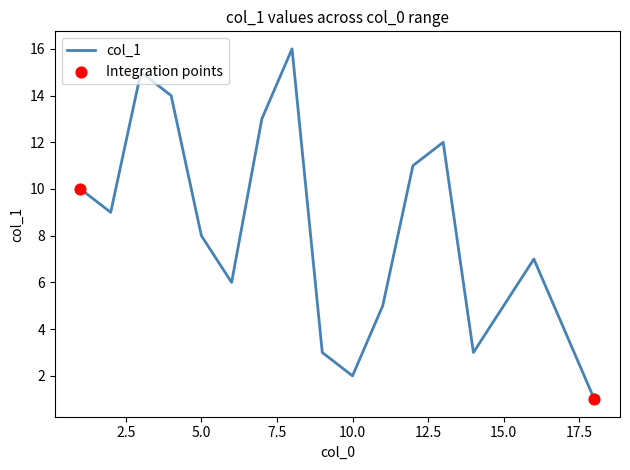

What is the maximum value shown in the chart?

16